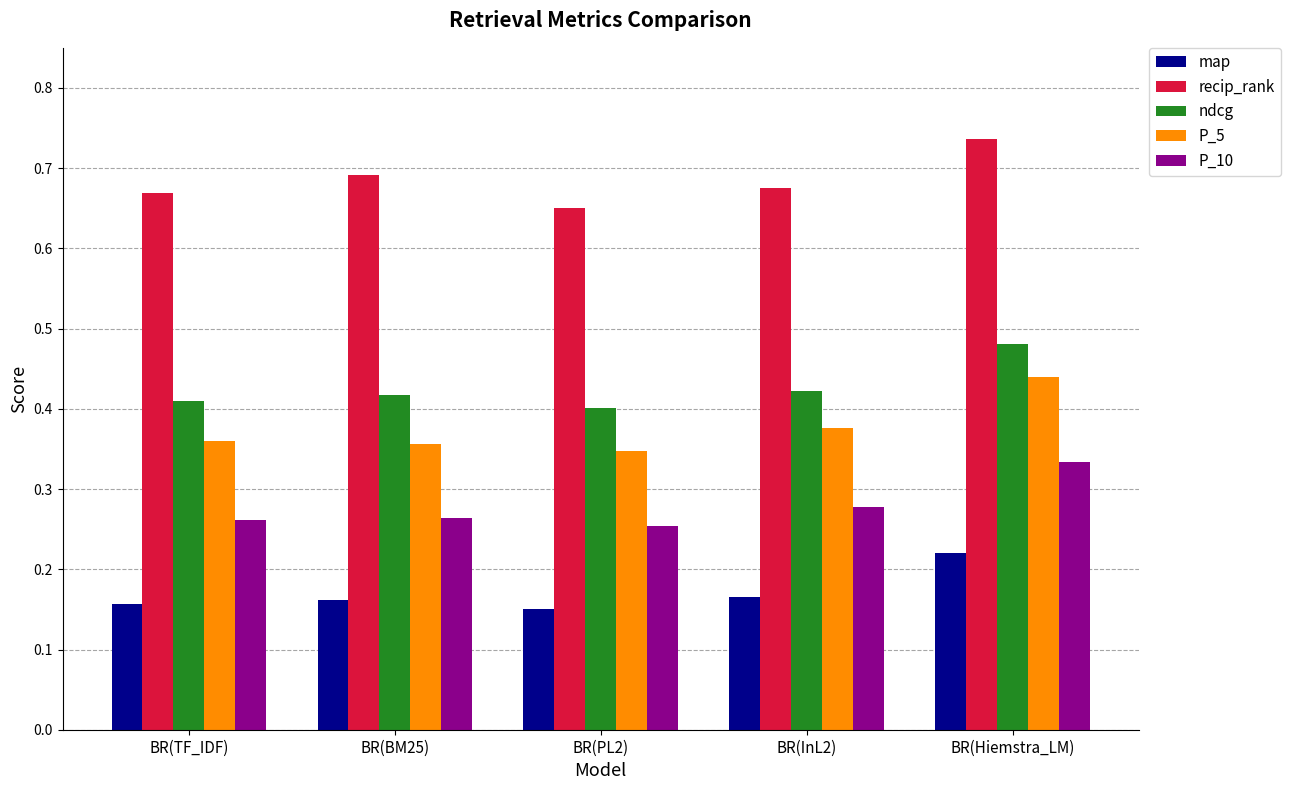

What is the label of the 3rd bar from the left?

BR(PL2)